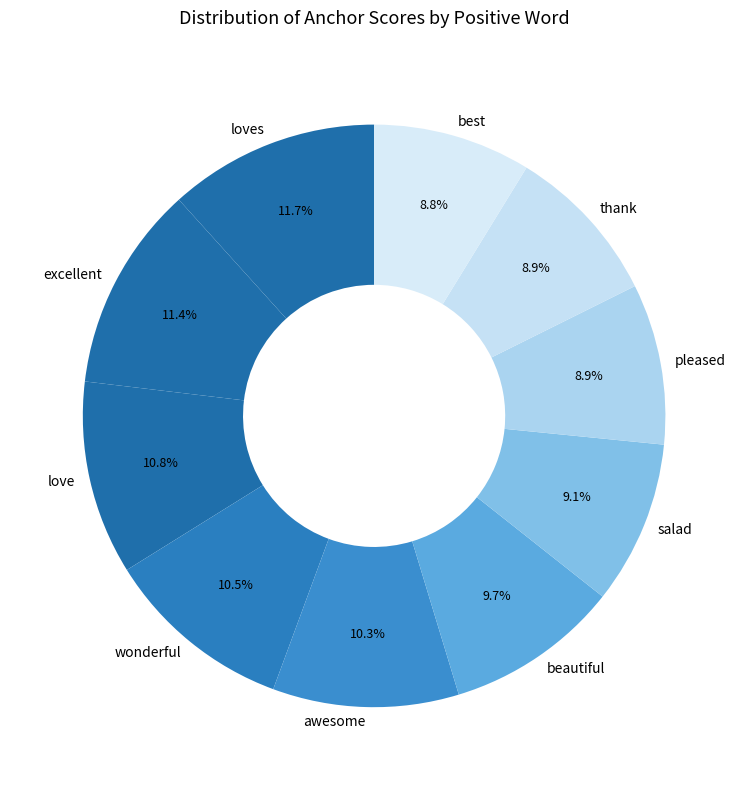

What percentage is the salad slice, to the nearest percent?

9%